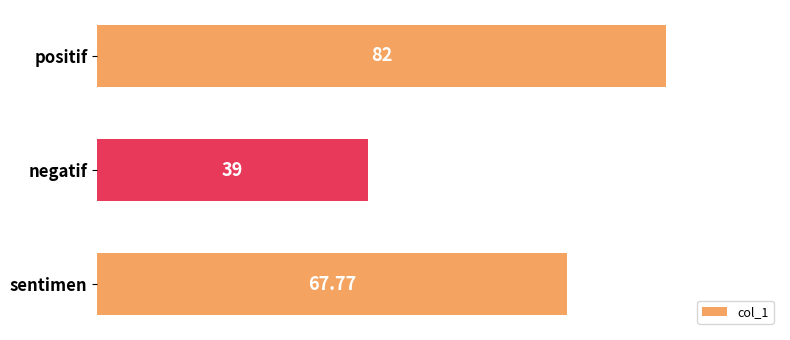

What is the label of the 3rd bar from the bottom?

positif